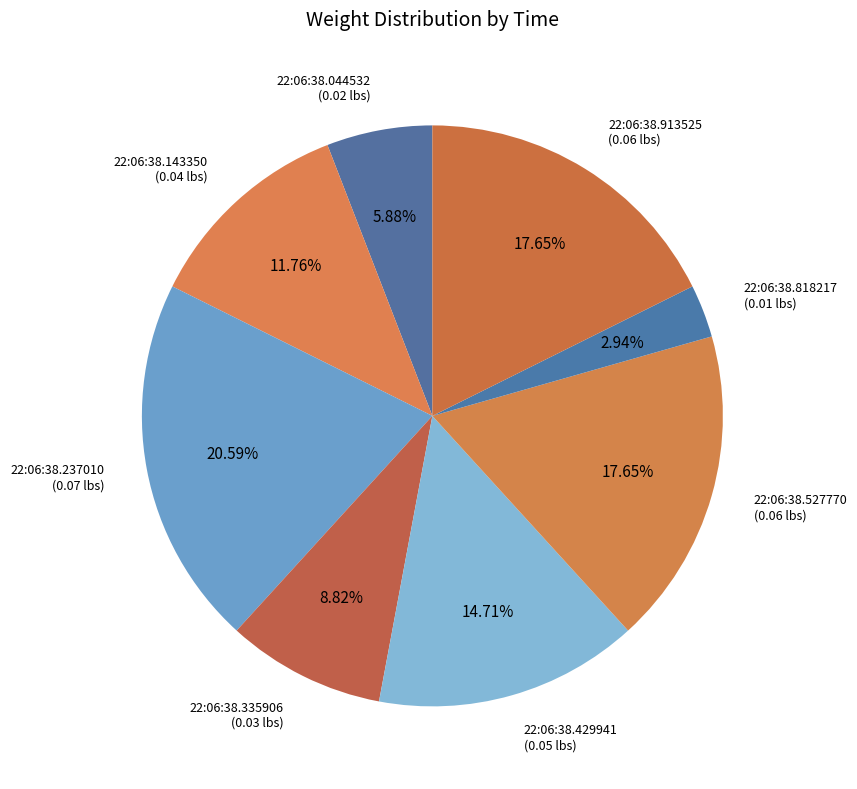

Is it true that 22:06:38.429941 is 15% of the pie?

True